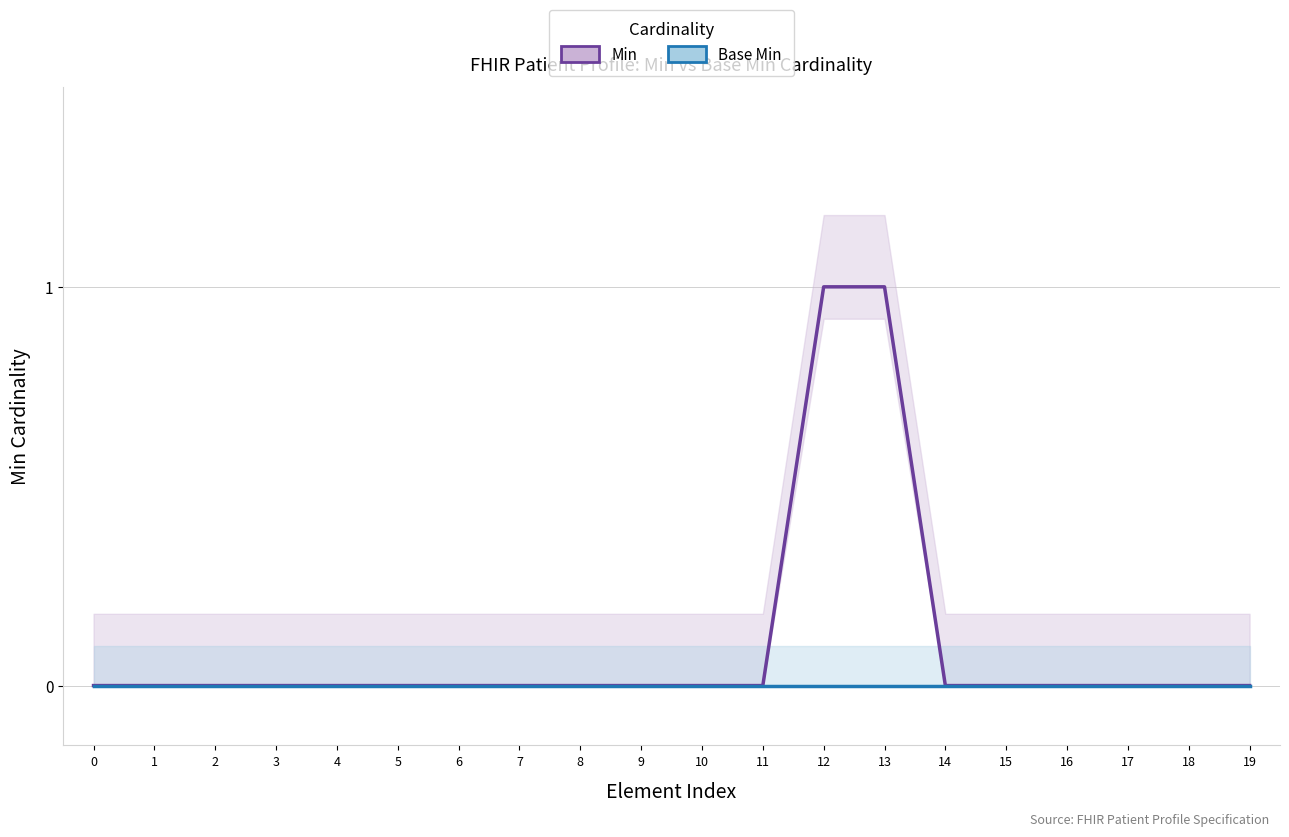

At which category is the sum across all series the highest?

12